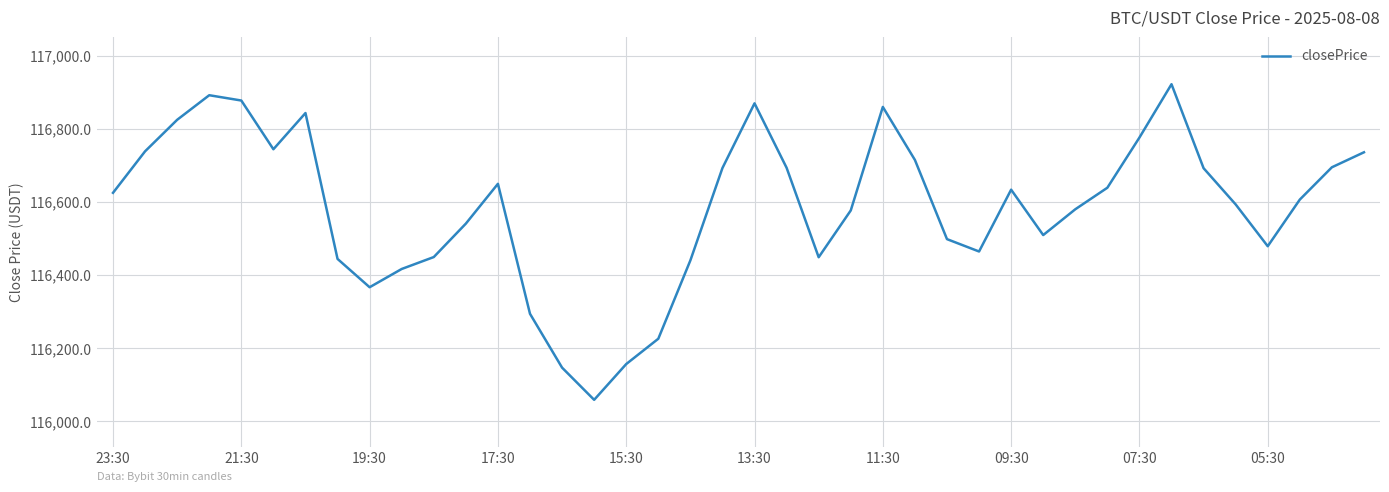

How many interior local valleys (lower than both neighbors) does the data have?

7